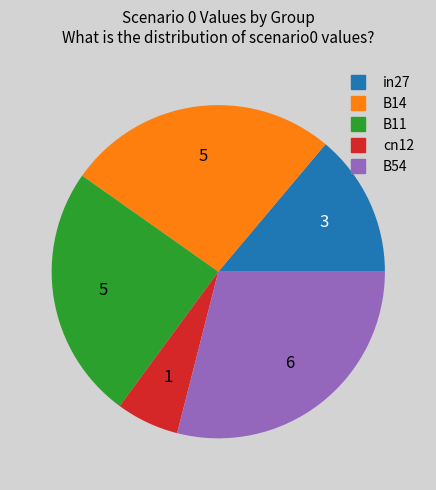

How many slices are in this pie chart?

5